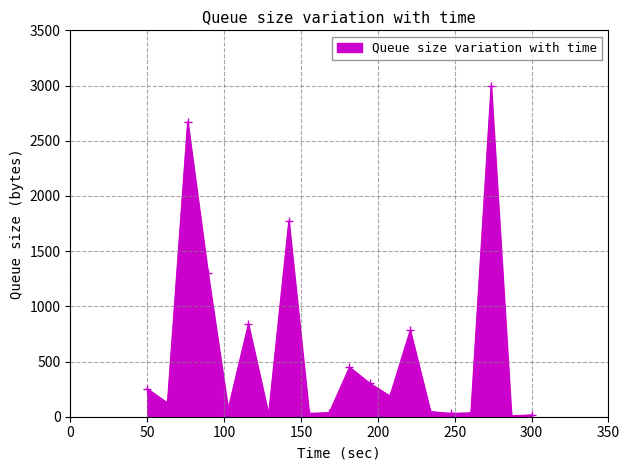

True or false: the data has more than 1 interior local peaks.

True